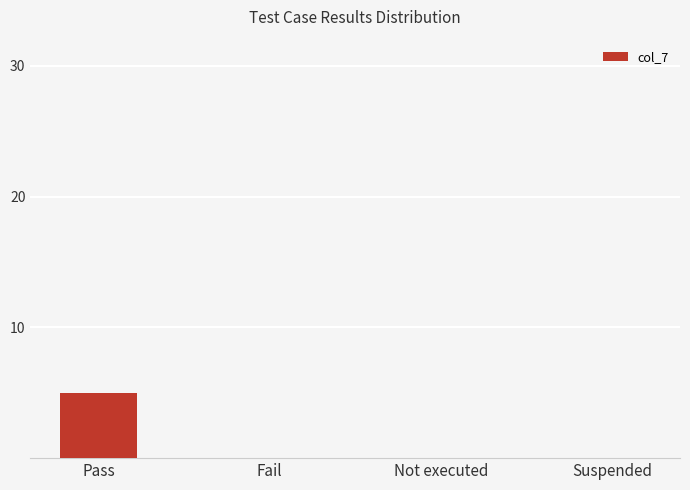

The value at Pass is 5. True or false?

True